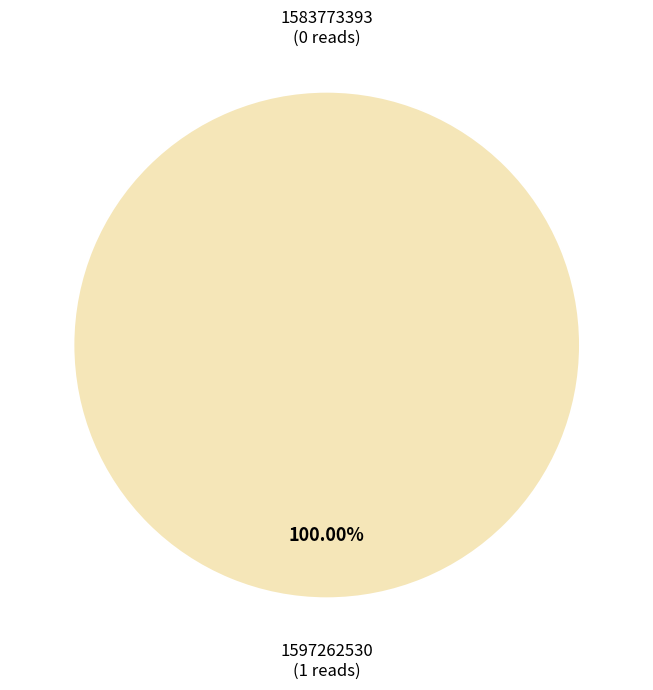

How many segments does this pie chart have?

2